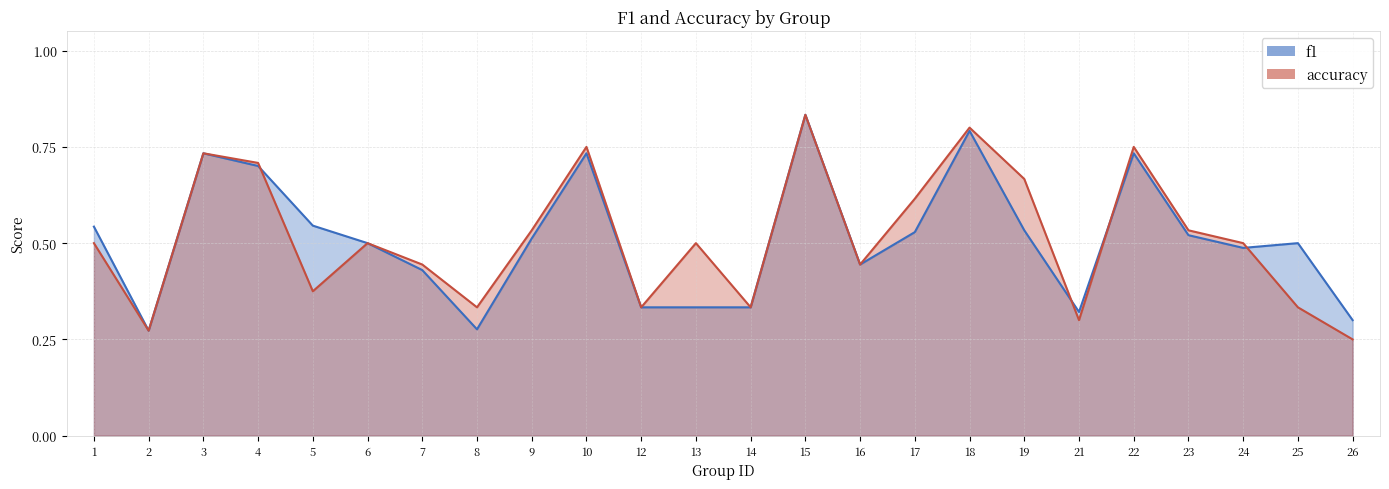

How many lines are shown in the chart?

2